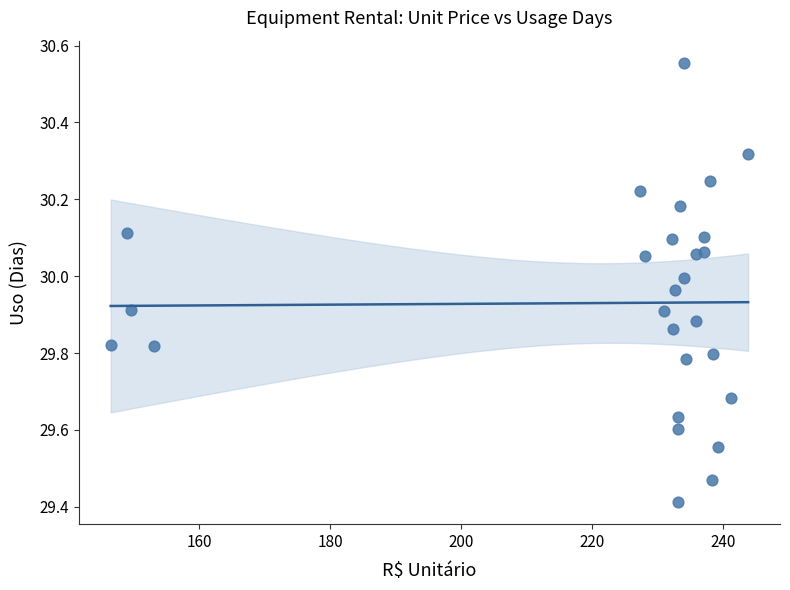

What Y value in the scatter plot is closest to 29?

29.4